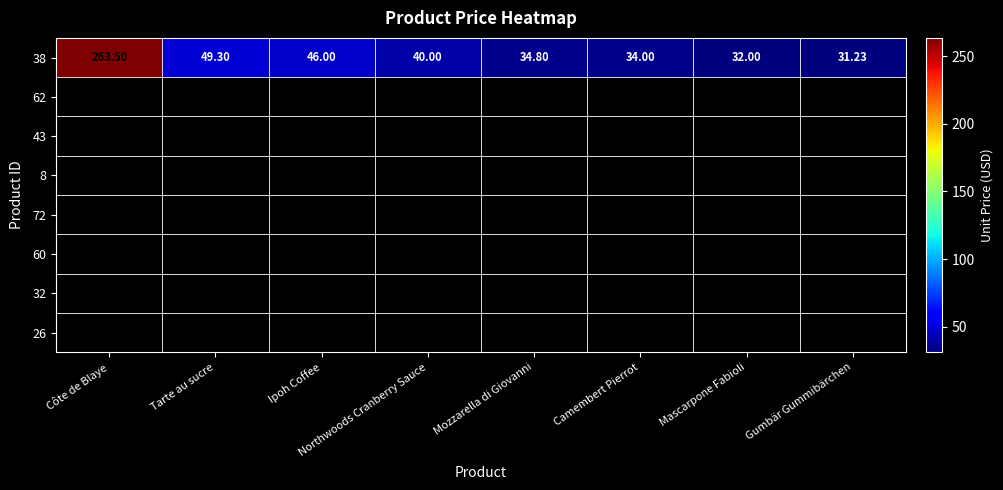

At which label does the data first exceed 40?

Côte de Blaye